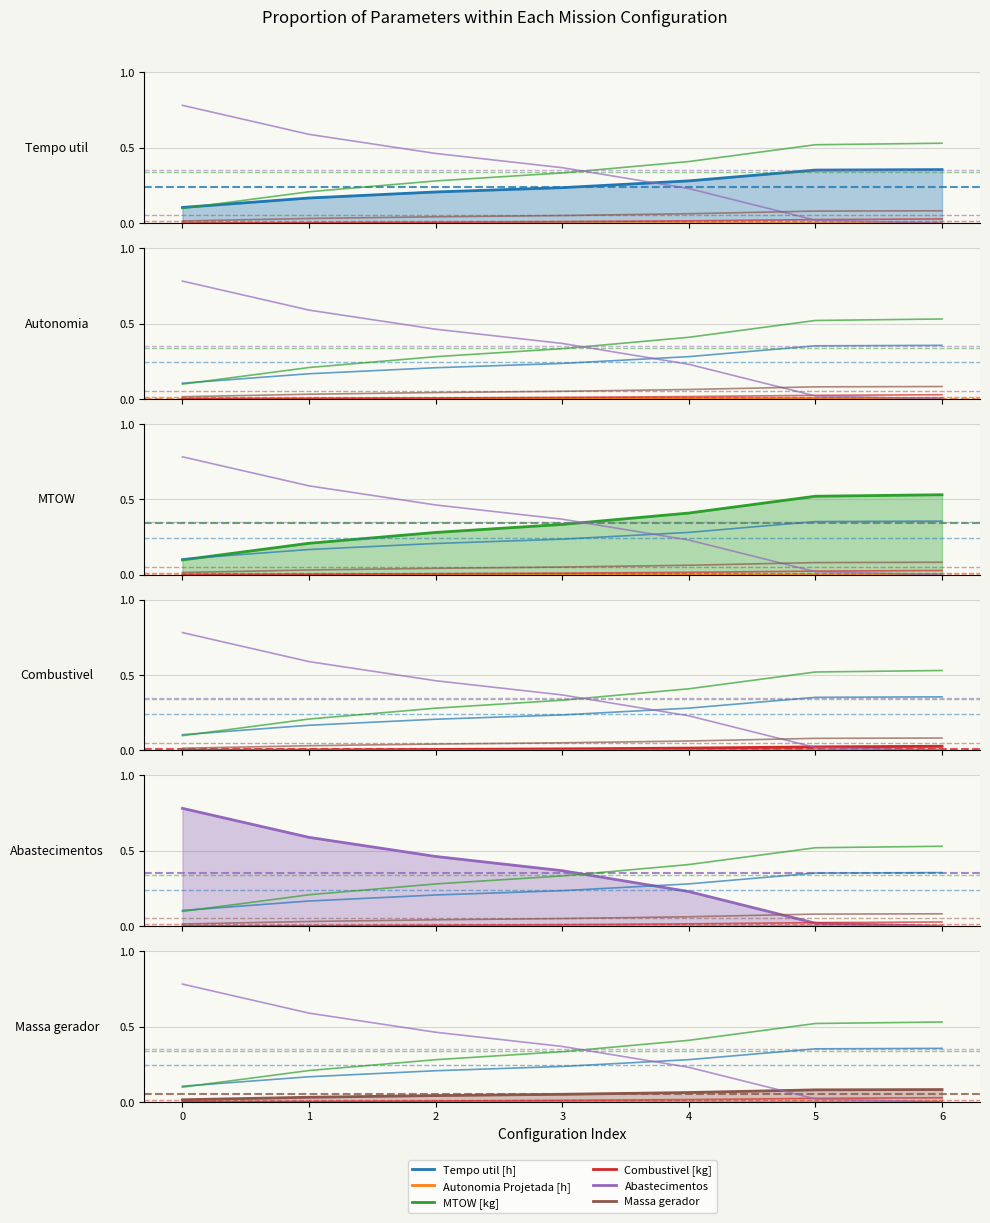

Which series has the largest total across all categories?

Abastecimentos